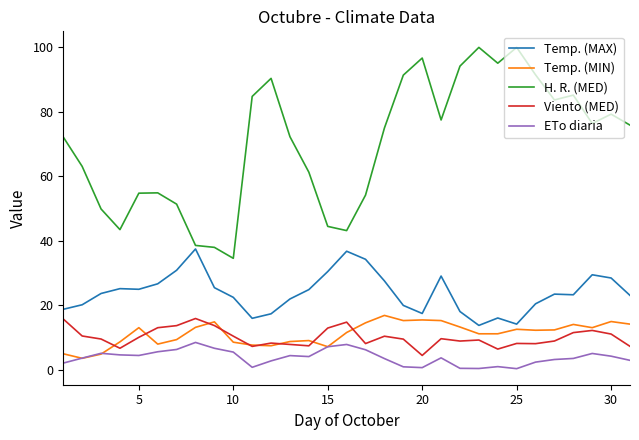

True or false: Temp. (MAX) and ETo diaria intersect in this chart.

False